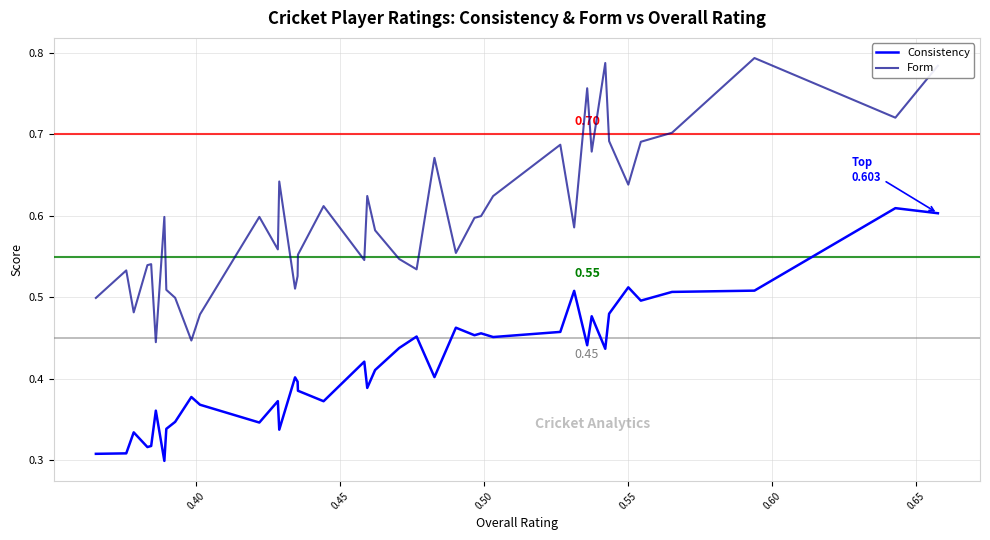

What is the maximum value shown in the chart?

0.8